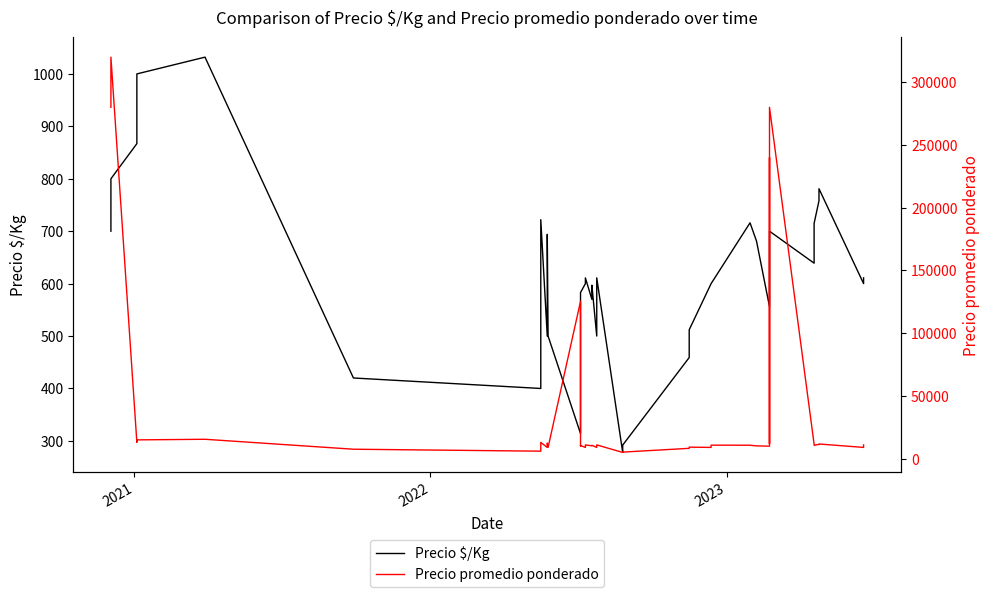

True or false: Precio $/Kg has a value of 1025 at 26.

False